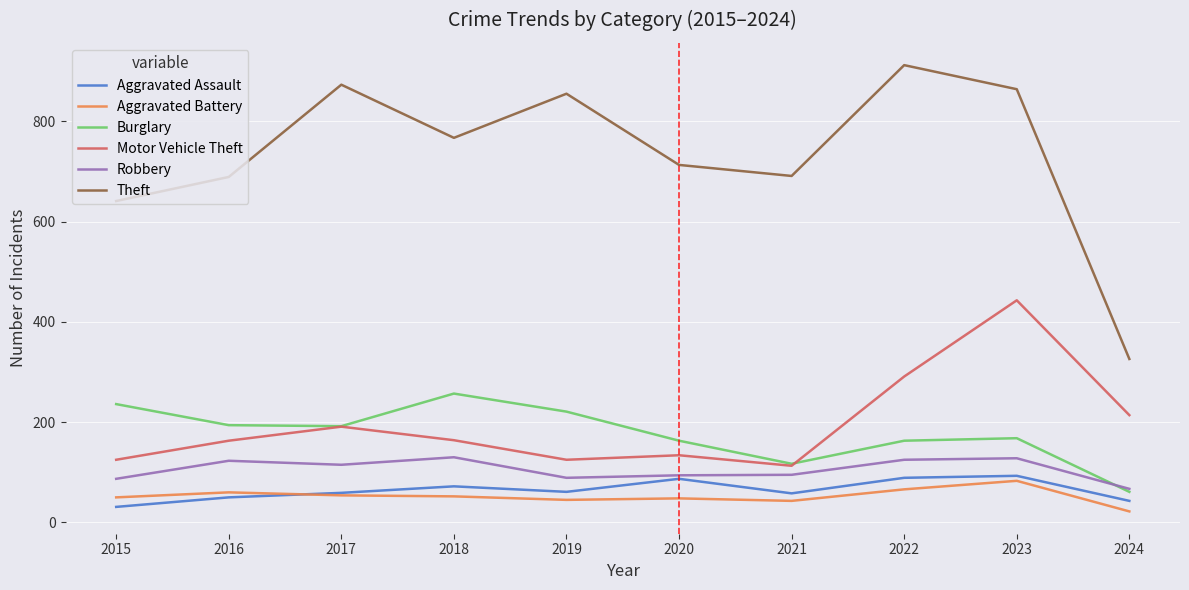

At which category does the chart reach its peak across all series?

2022